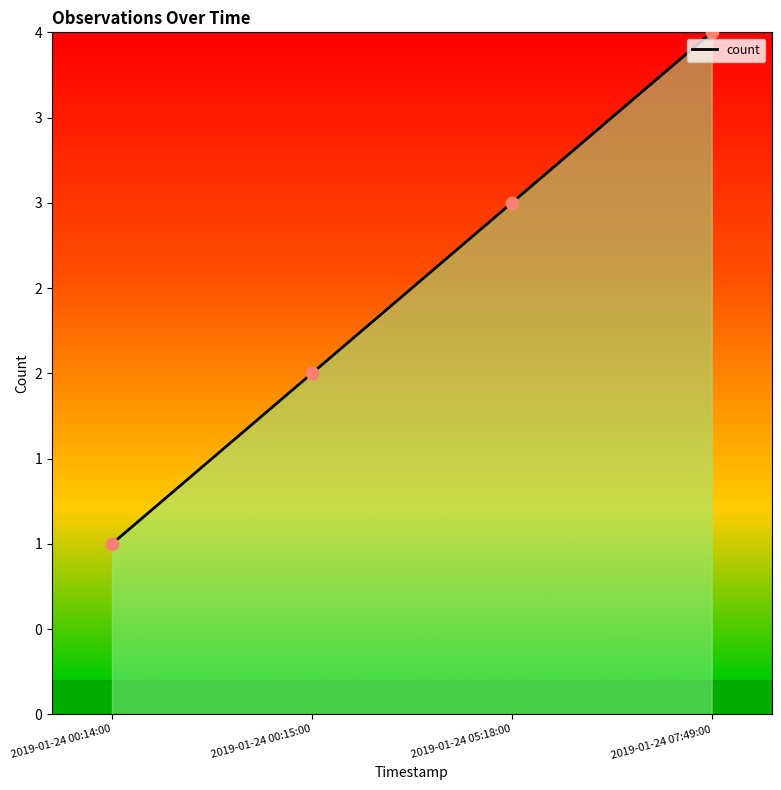

Is this an area chart (filled region under the line)?

Yes